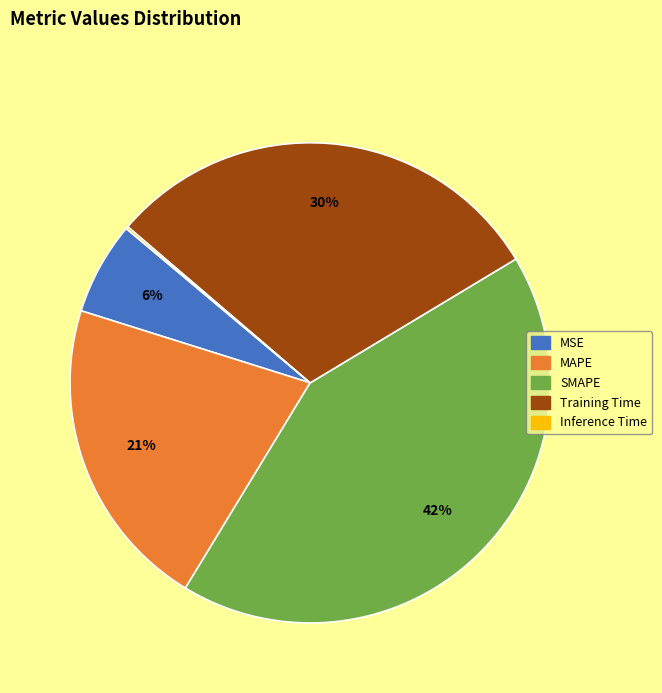

Which category has the biggest portion of the pie?

SMAPE